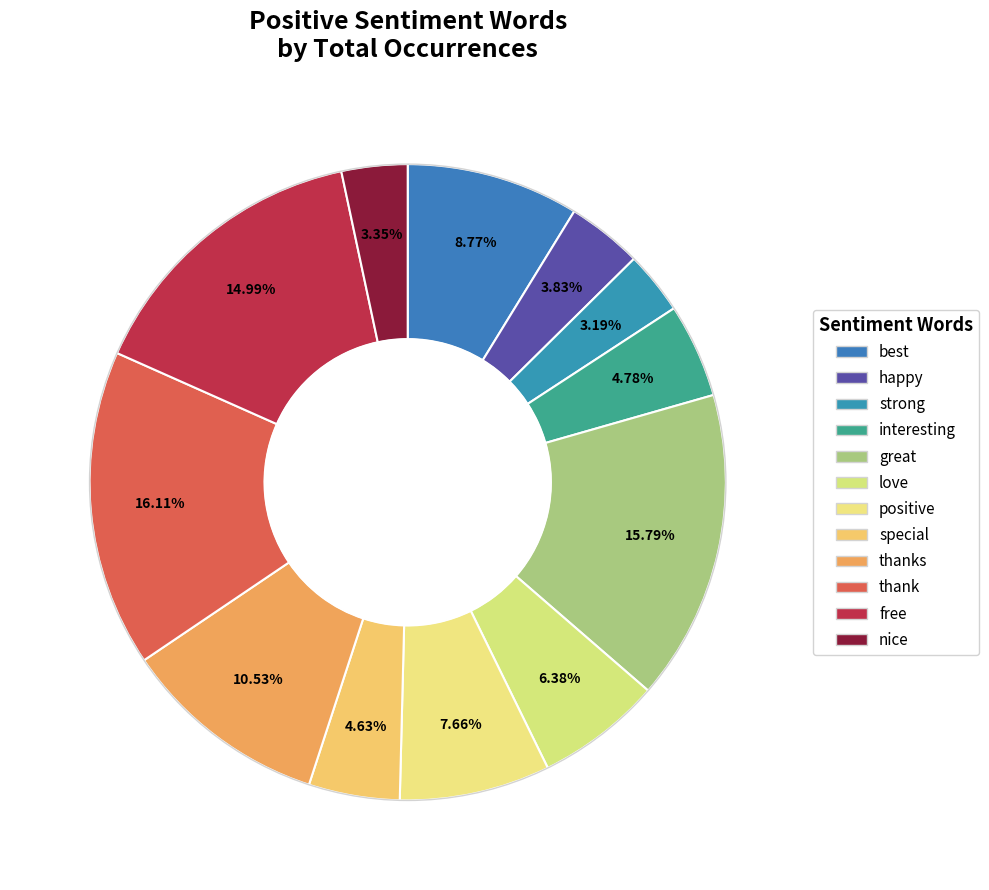

The love slice represents 1% of the pie. True or false?

False